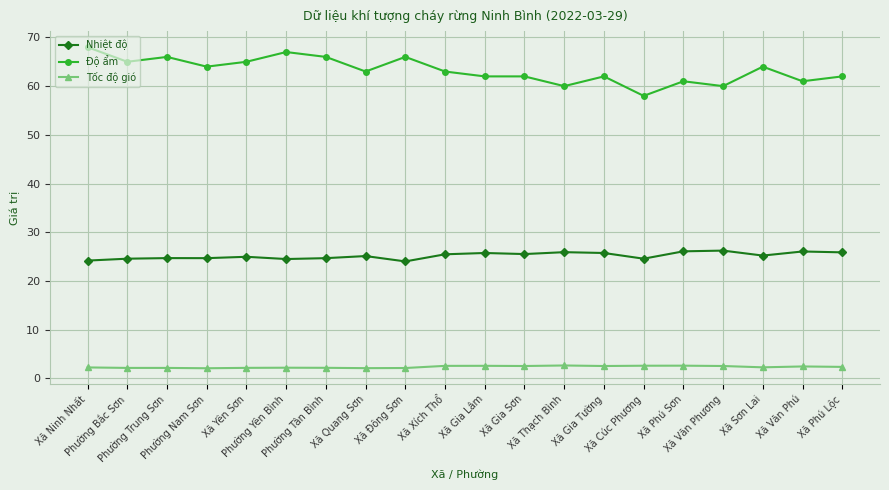

What is the average value of the Tốc độ gió series?

2.4